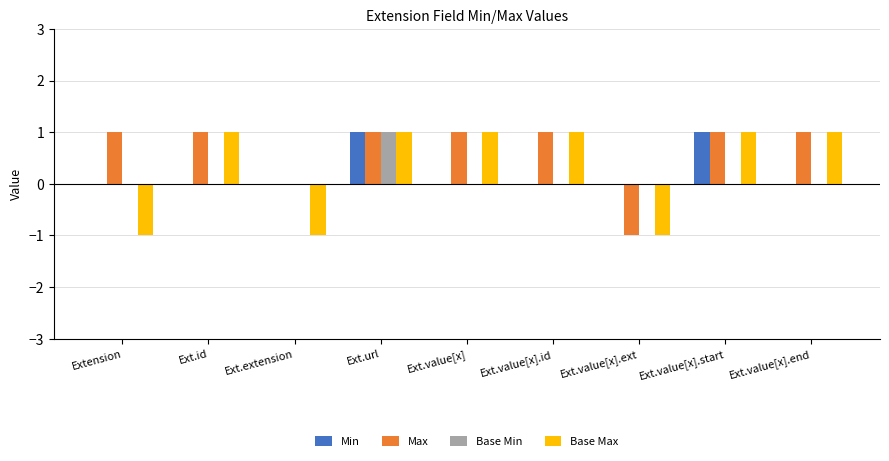

Count the number of categories in the chart.

9